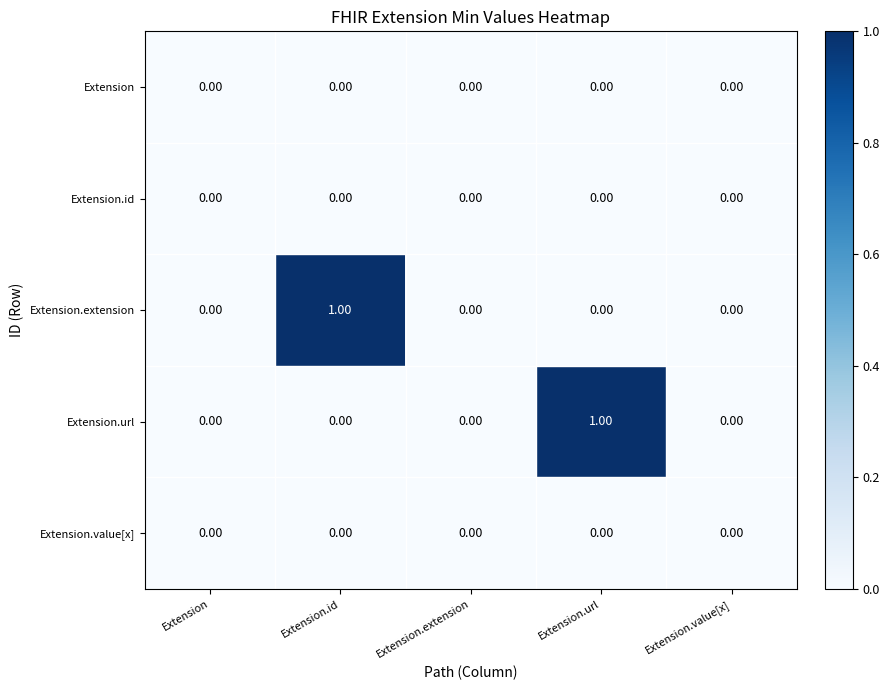

What is the total value across all series at Extension.id?

1